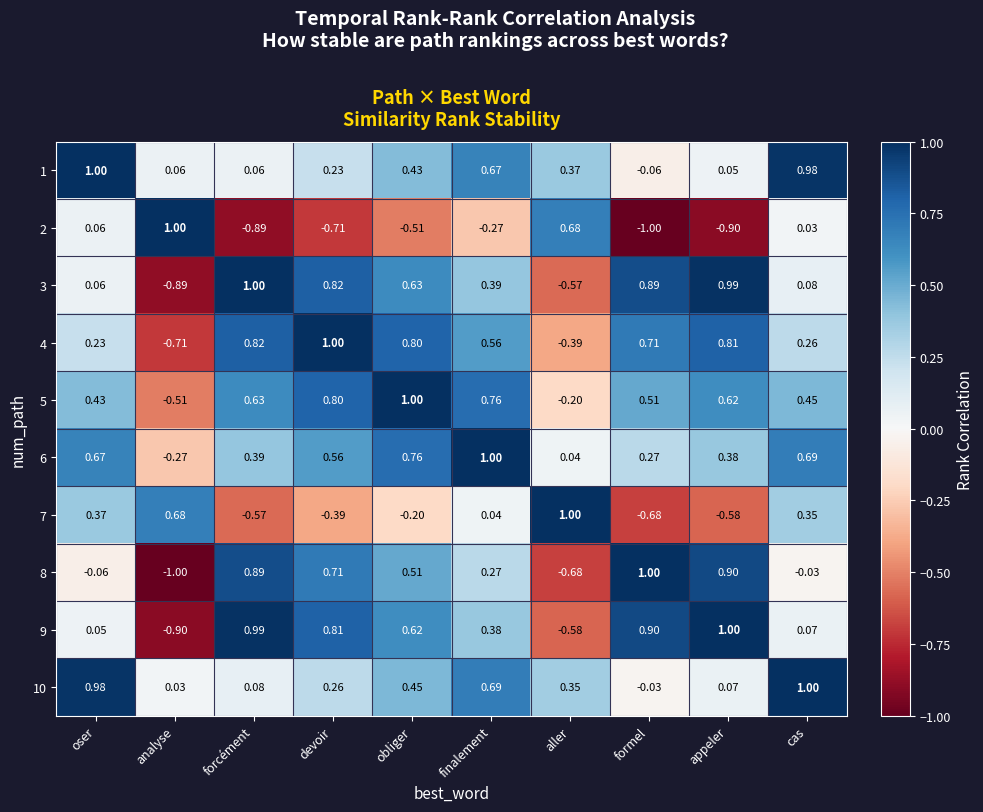

At which label does 5 reach its peak?

obliger